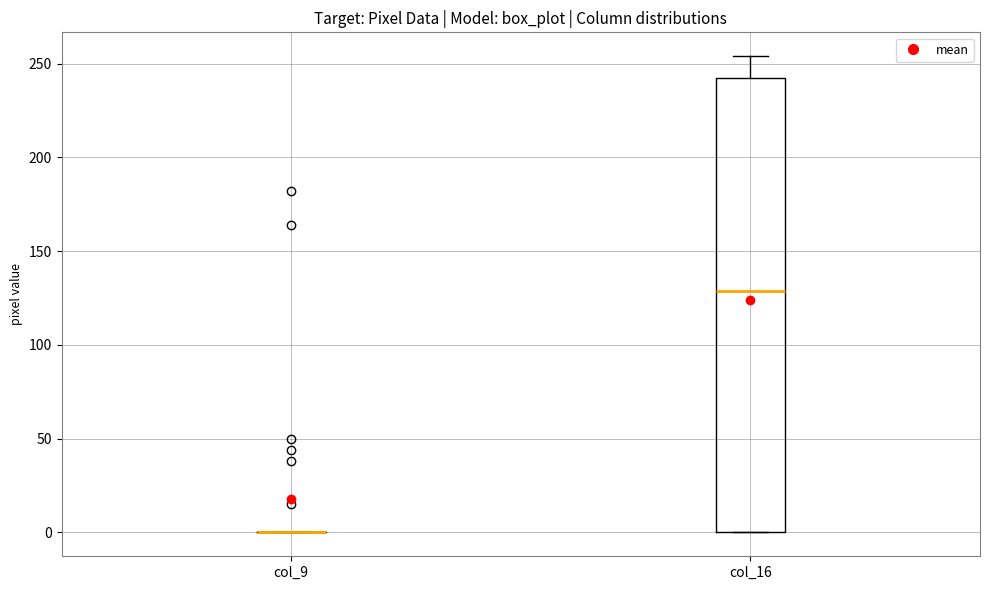

Which box is the tallest, from its lower edge to its upper edge?

col_16